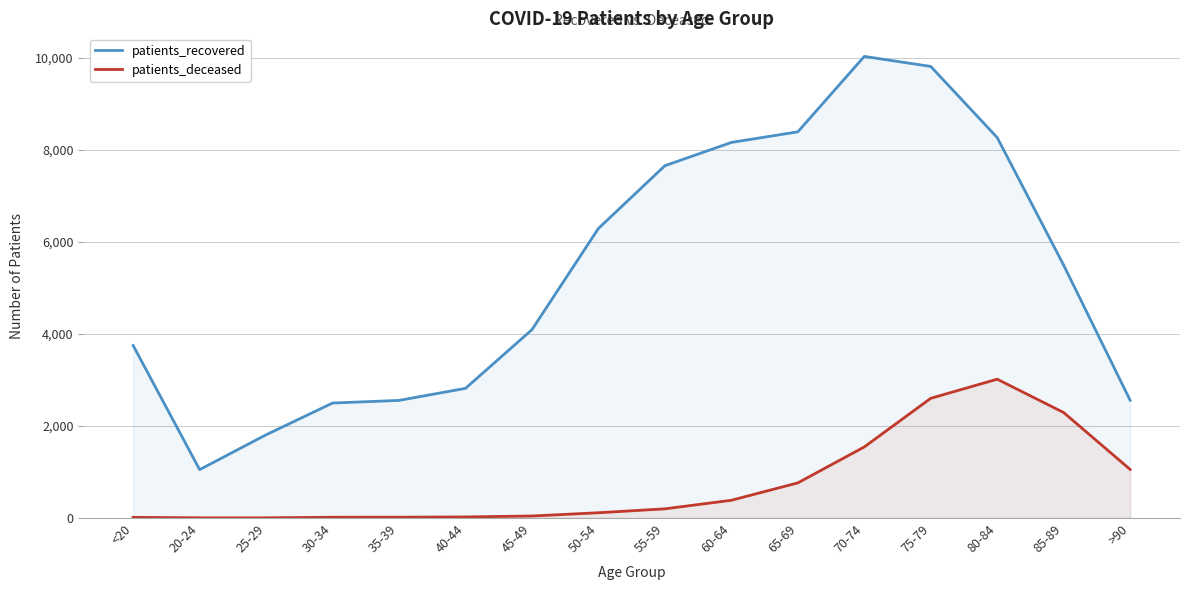

What is the label of the 10th point from the left?

60-64